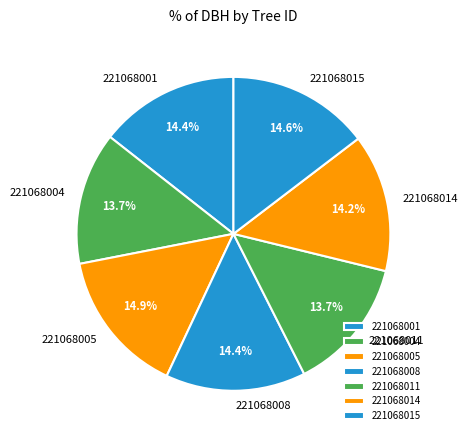

How much of the chart is everything except 221068004?

86.3%